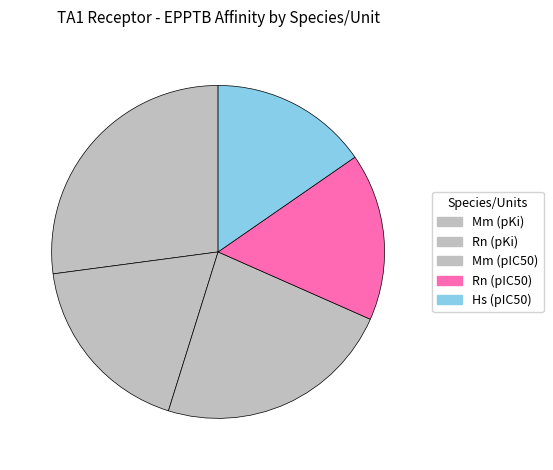

Count the number of slices in the pie.

5